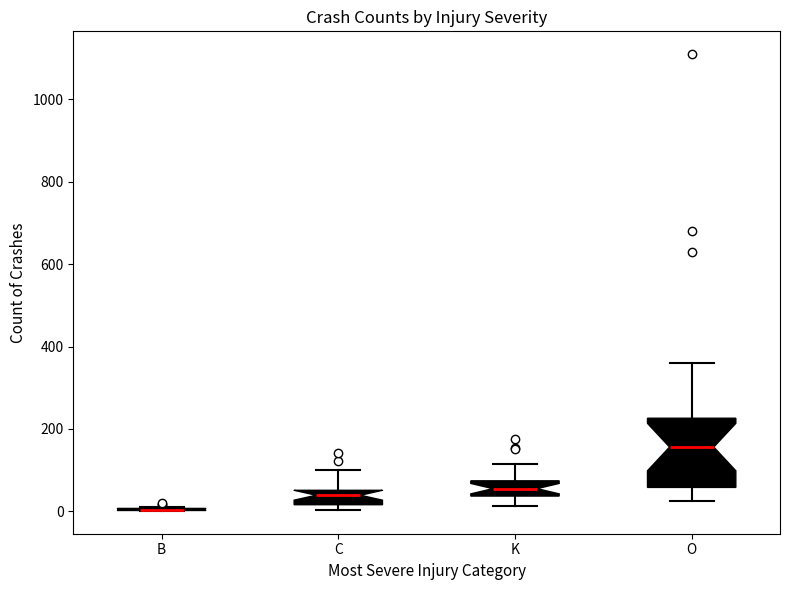

Where does the upper whisker of the box for O end on the y-axis? The values are not printed on the chart, so give them approximately, as read against the axis.

360